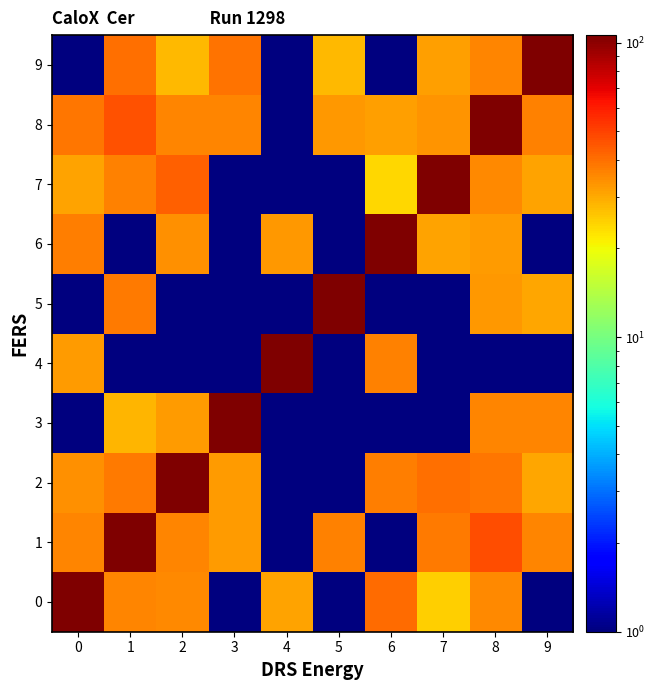

What is the spread (max minus min) of values at 8?

105.0